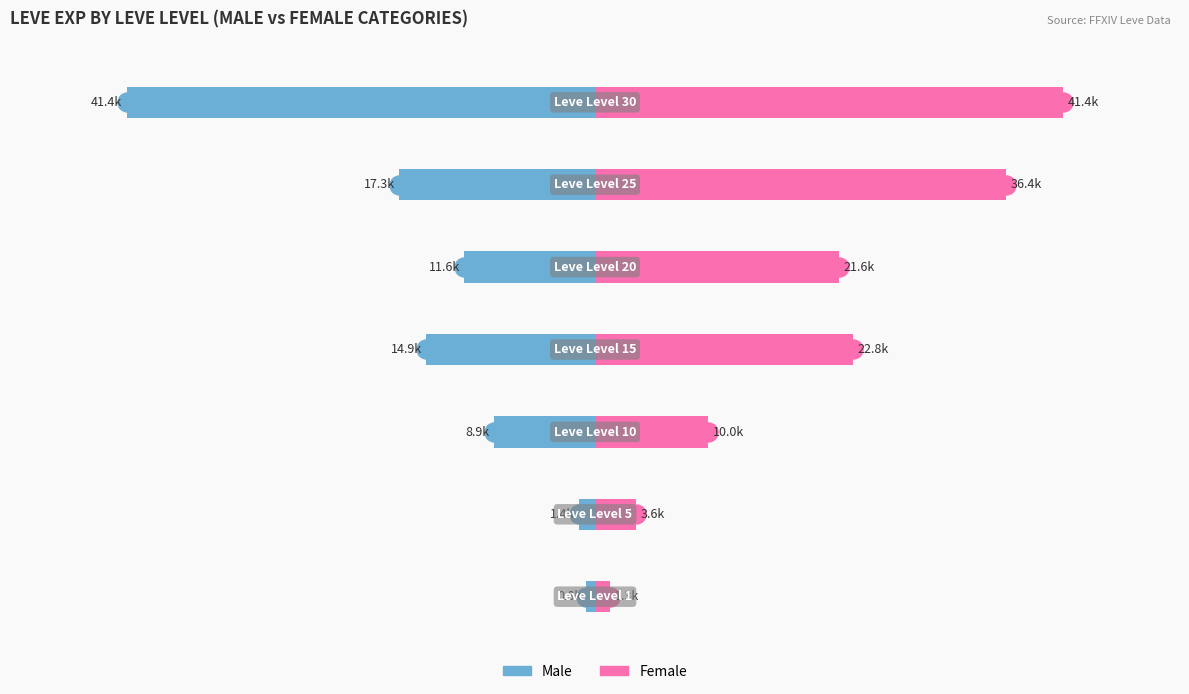

What is the minimum value for Male?

-41410